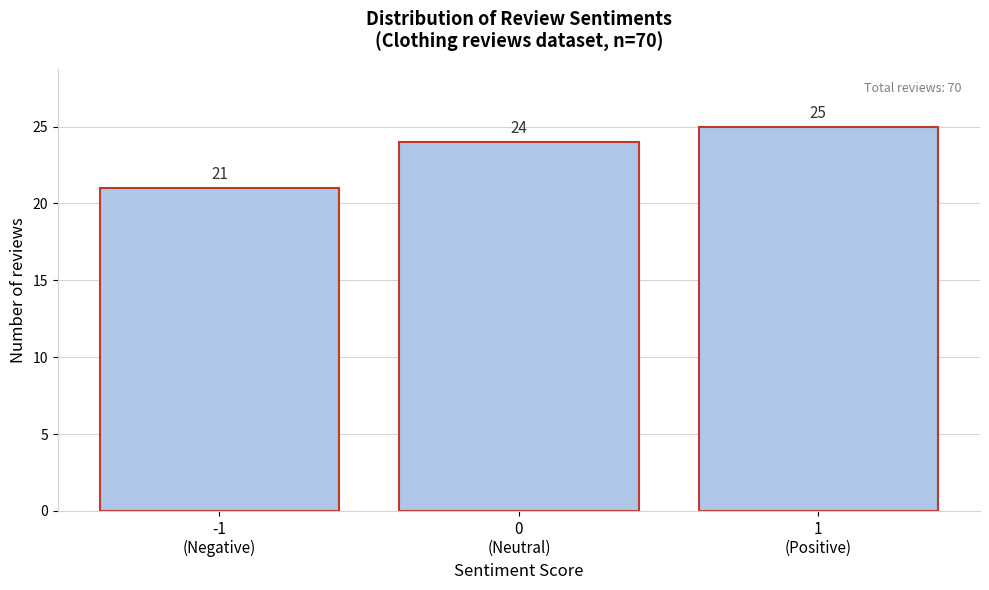

Reading right to left, what are all the values shown in this chart?

25	24	21